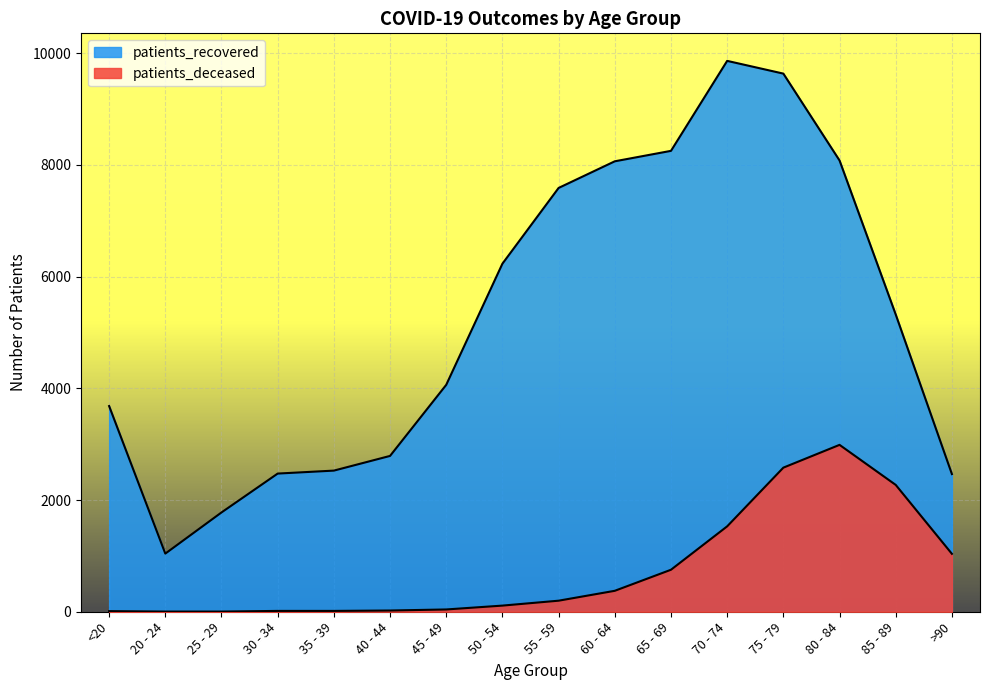

Is it true that patients_deceased equals 573 at 75 - 79?

False